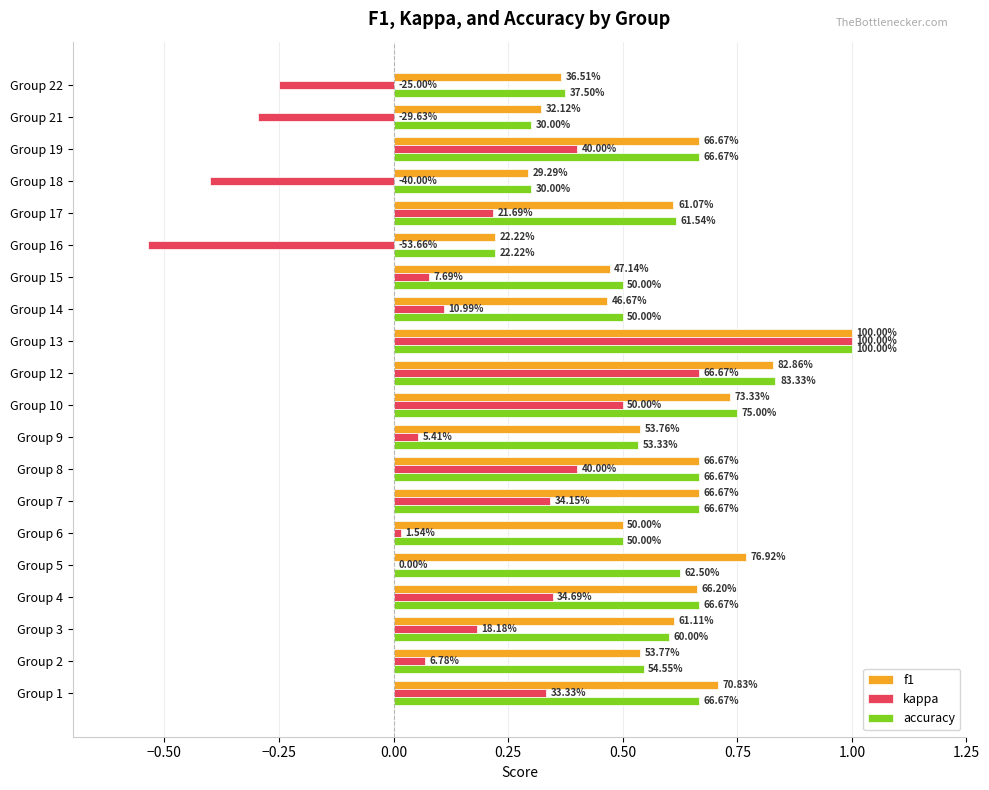

What is the value of the f1 bar at the 14th from the left?

0.5